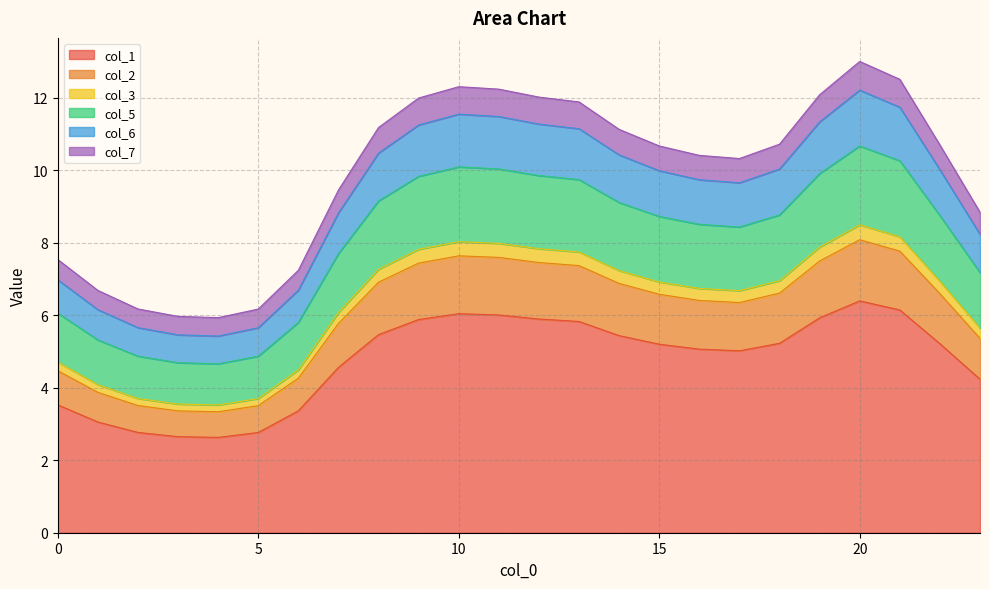

Is it true that col_2 equals 4.7 at 19?

False